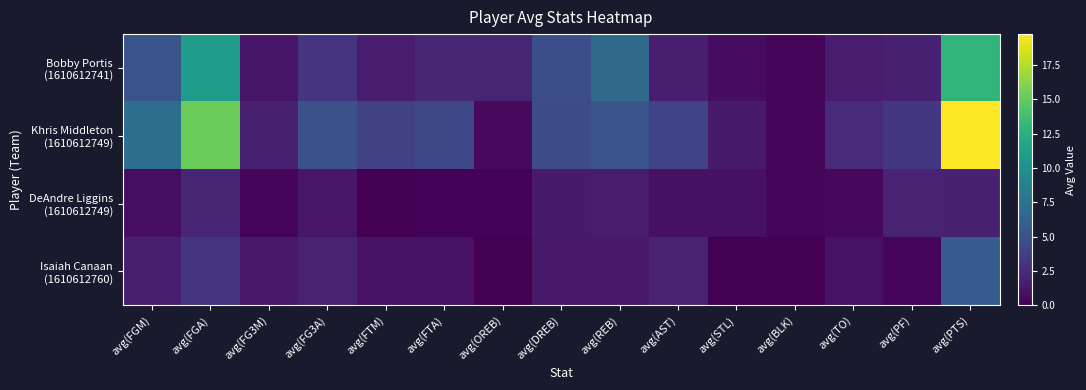

What is the greatest value displayed?

19.8